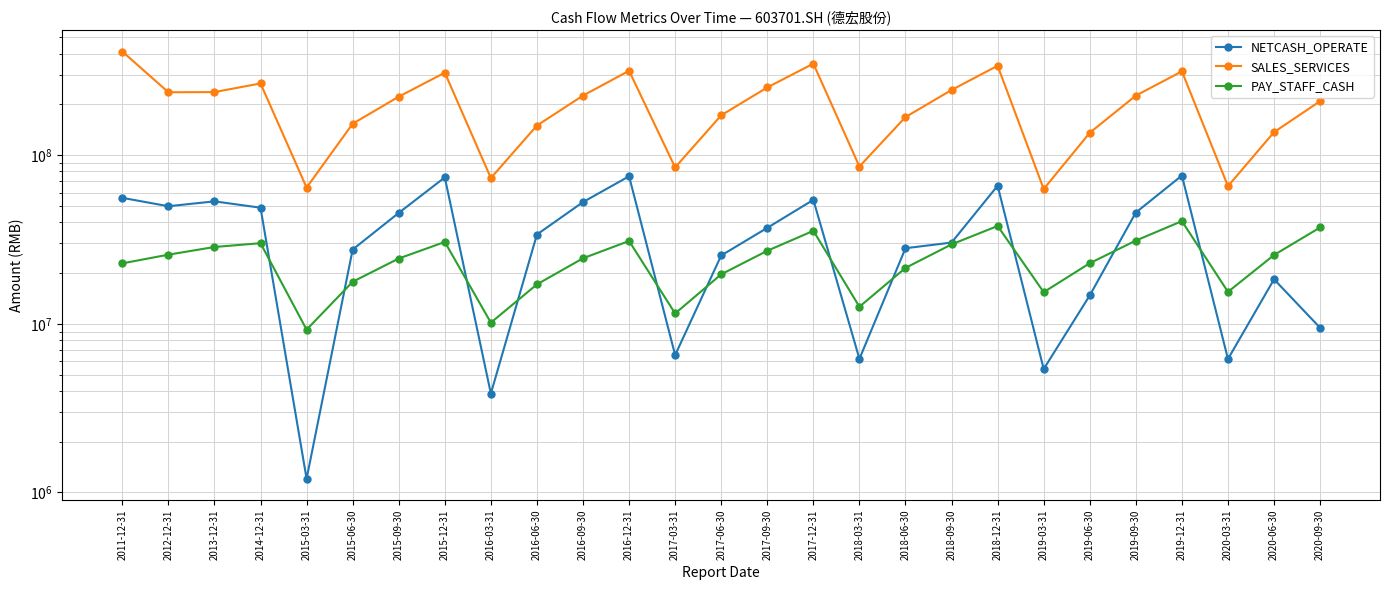

How many lines are shown in the chart?

3